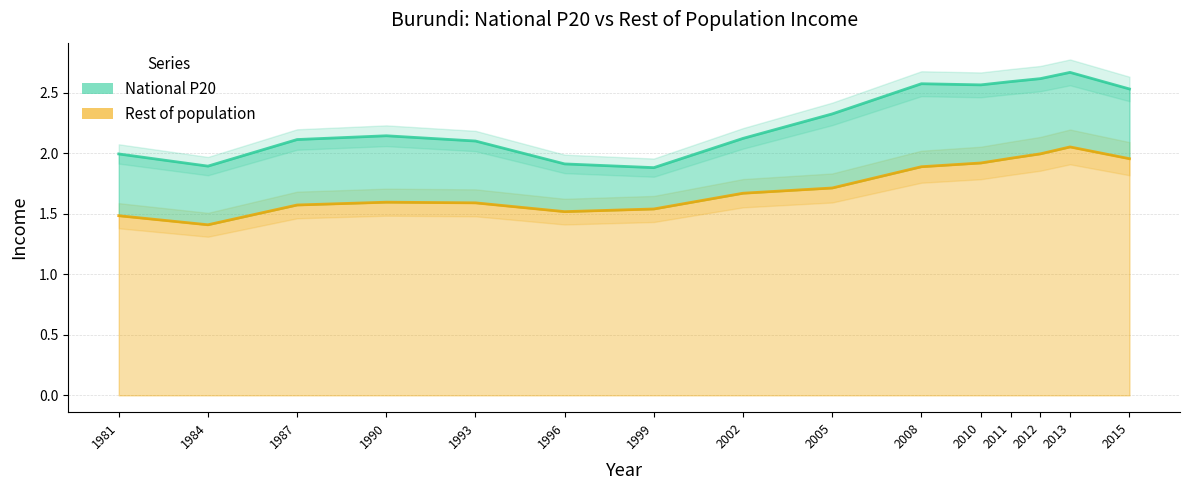

What is the value of the 9th point from the left?

1.7